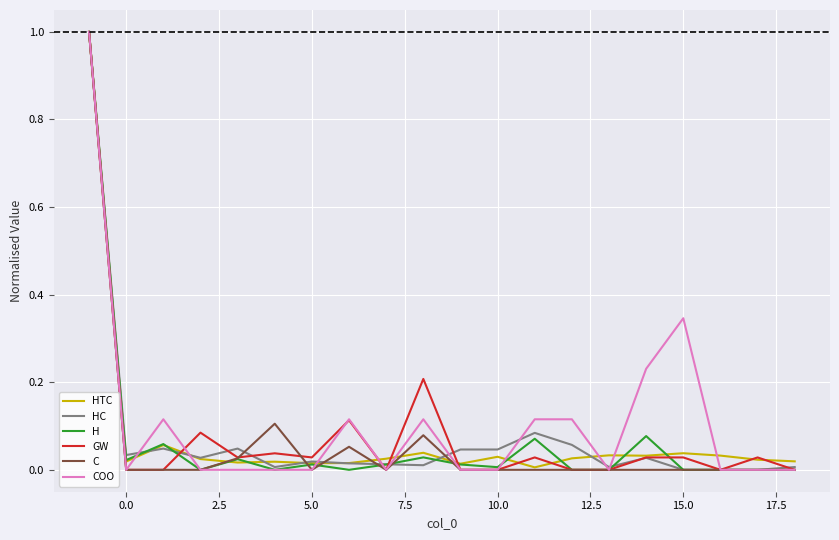

What is the highest value of the COO series?

1.0